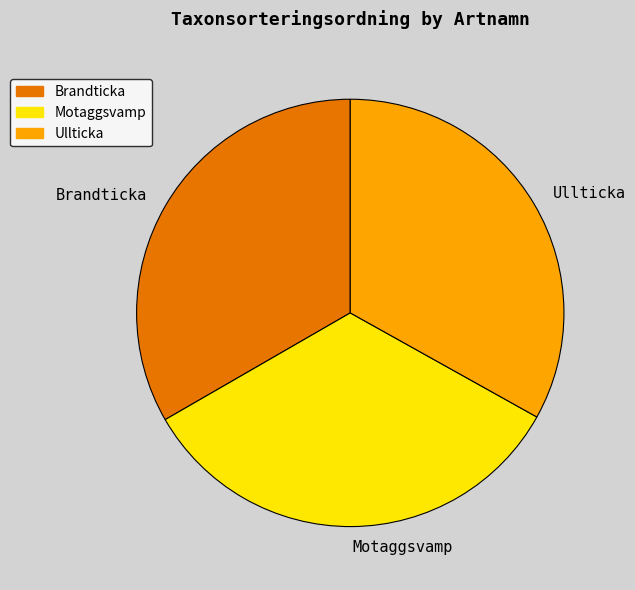

How many segments does this pie chart have?

3